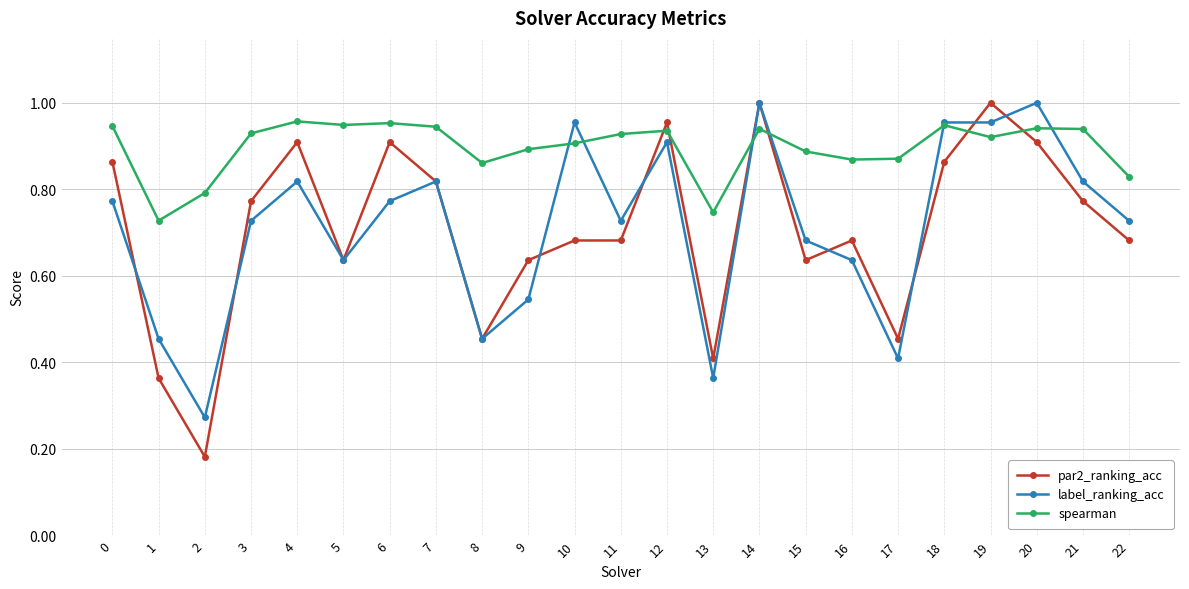

Where is the first local minimum for par2_ranking_acc?

2